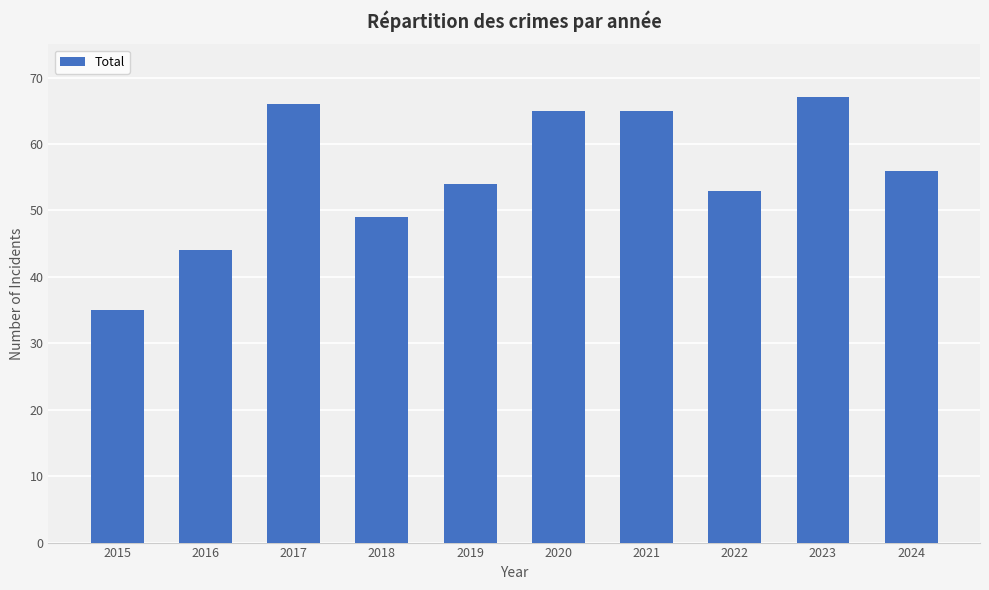

What is the change in value from 2017 to 2024?

-10